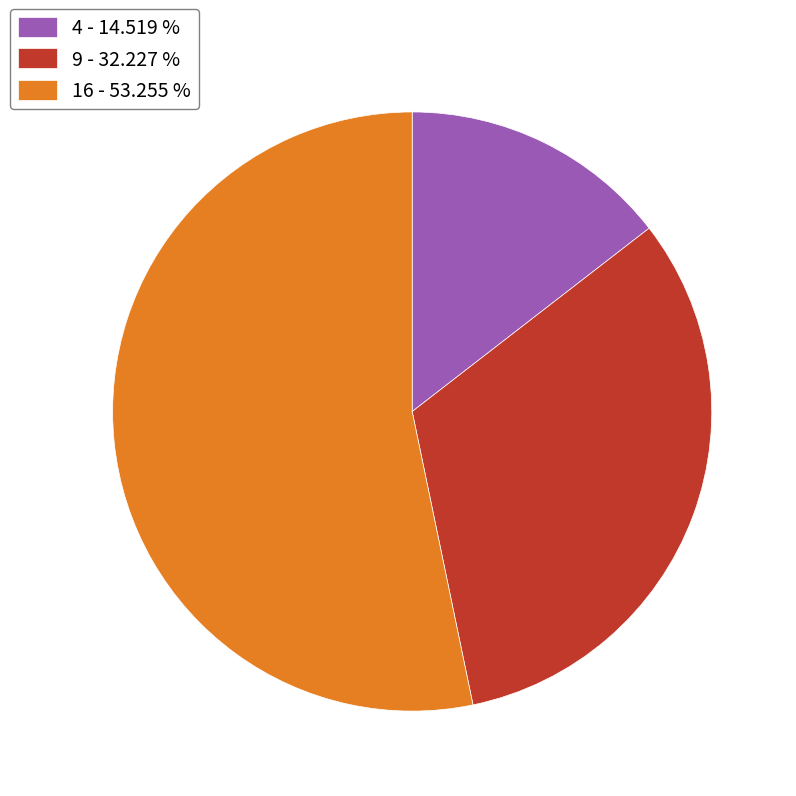

Which has a higher value, 4 - 14.519 % or 16 - 53.255 %?

16 - 53.255 %